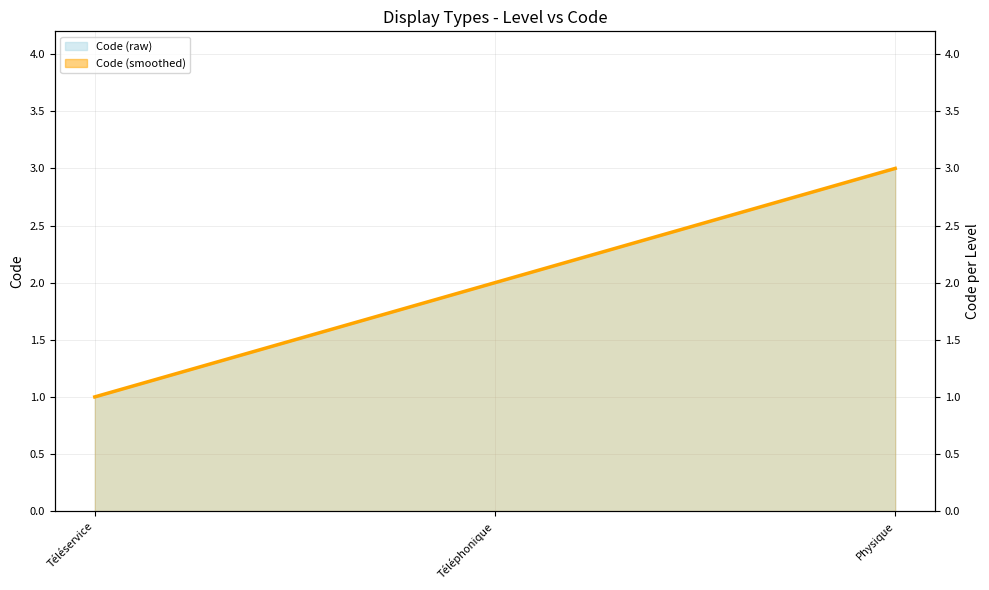

What is the greatest value displayed?

3